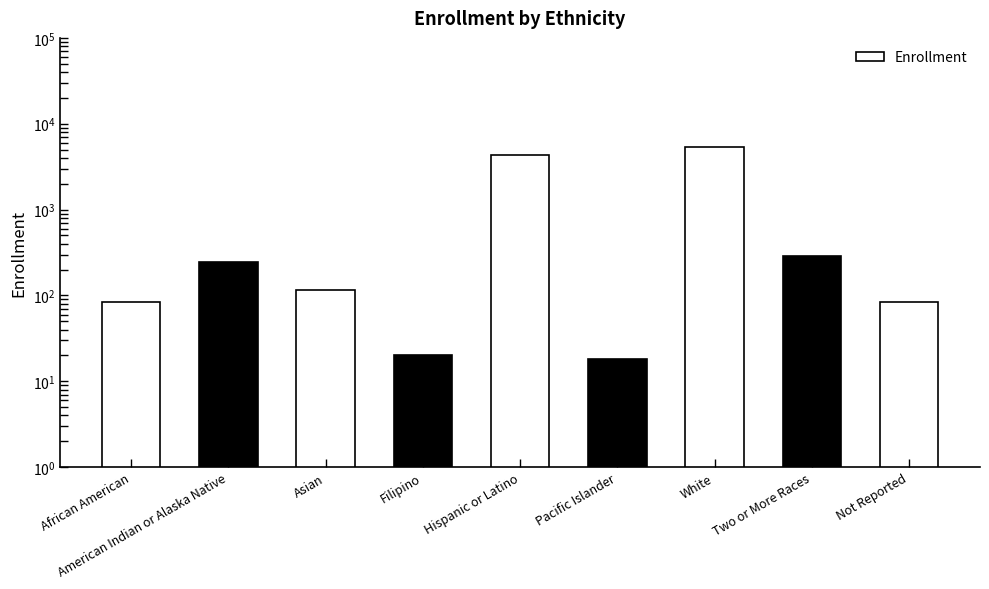

List the labels in order of value, smallest first.

Pacific Islander, Filipino, African American, Not Reported, Asian, American Indian or Alaska Native, Two or More Races, Hispanic or Latino, White